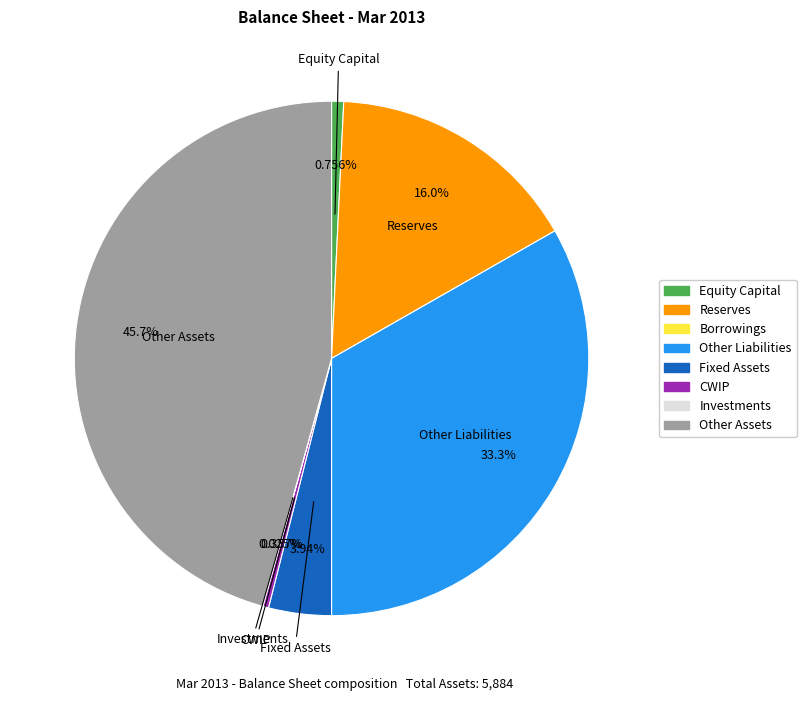

Is there any slice that represents more than half of the pie?

No